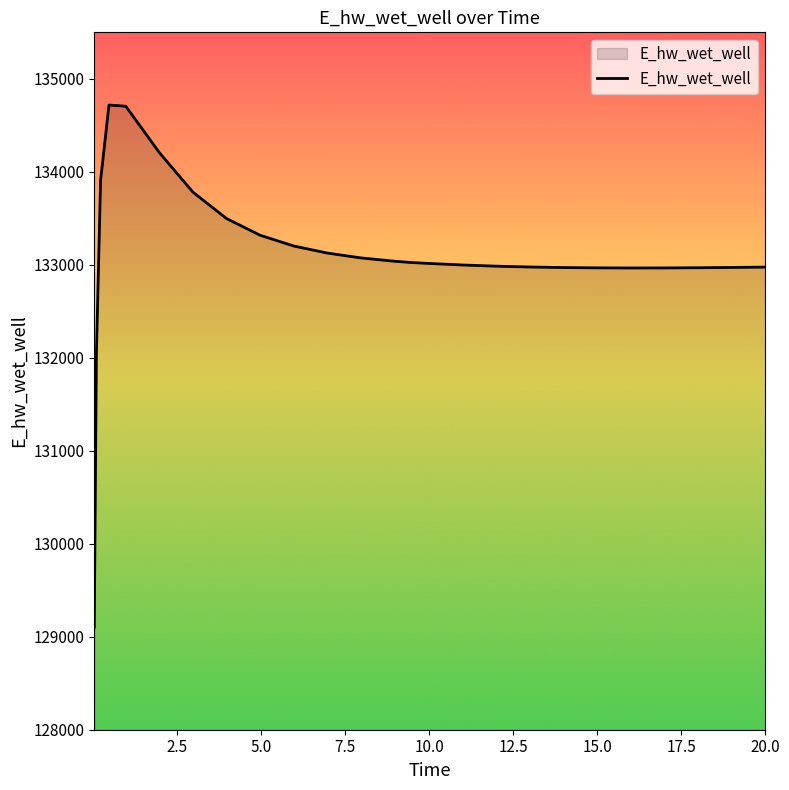

Does the chart display data point markers on the line(s)?

No